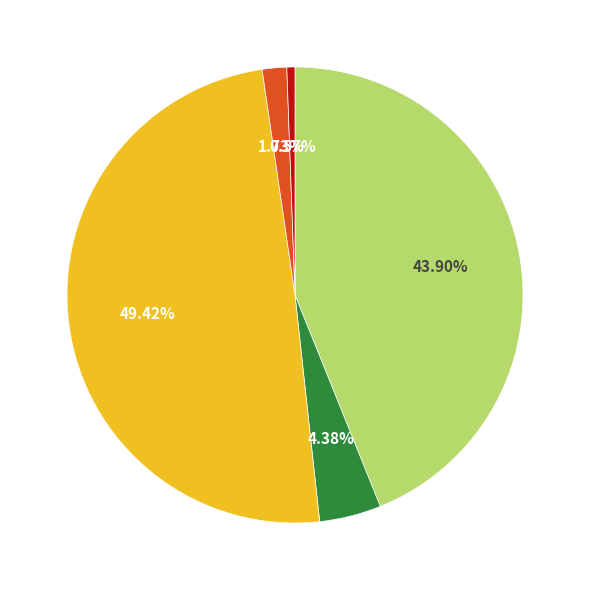

Is there any slice that represents more than half of the pie?

No